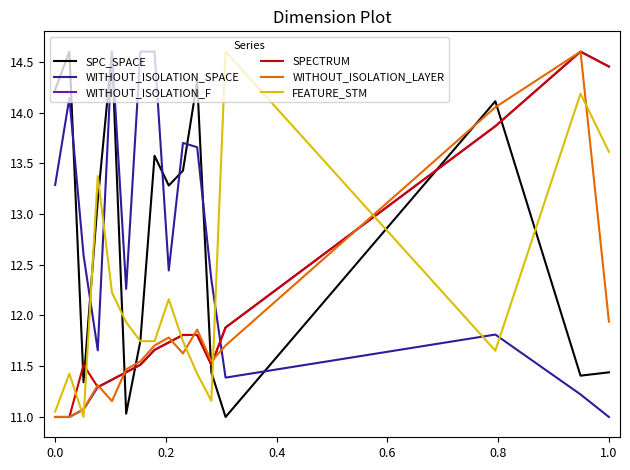

Which series has the largest total across all categories?

WITHOUT_ISOLATION_SPACE